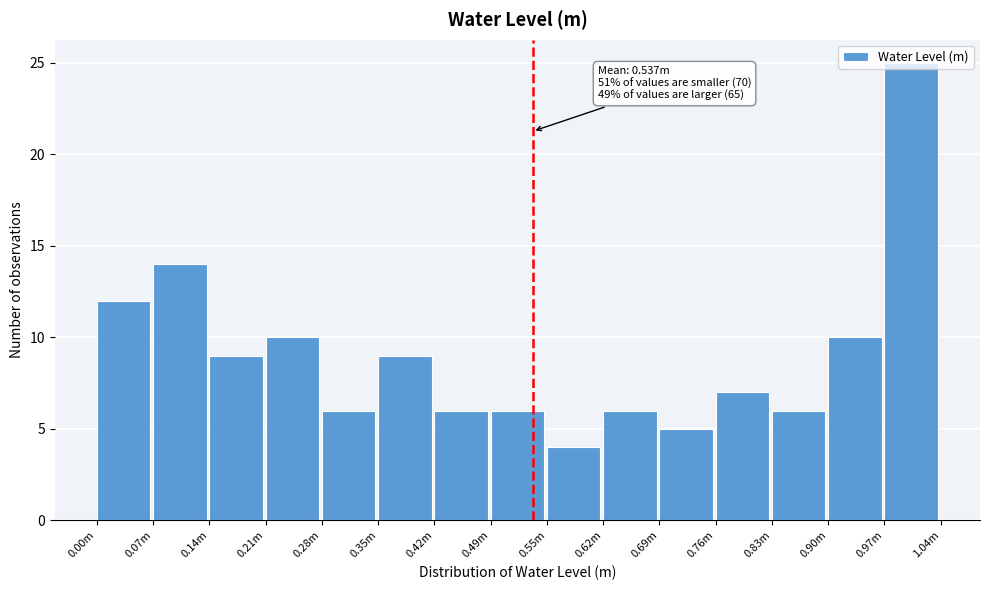

What is the change in value from 0.00m to 0.28m?

-6